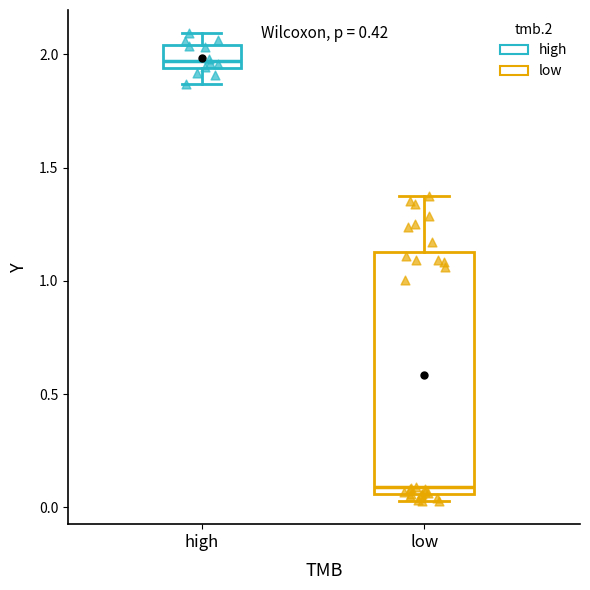

Which box's median line is the lowest?

low